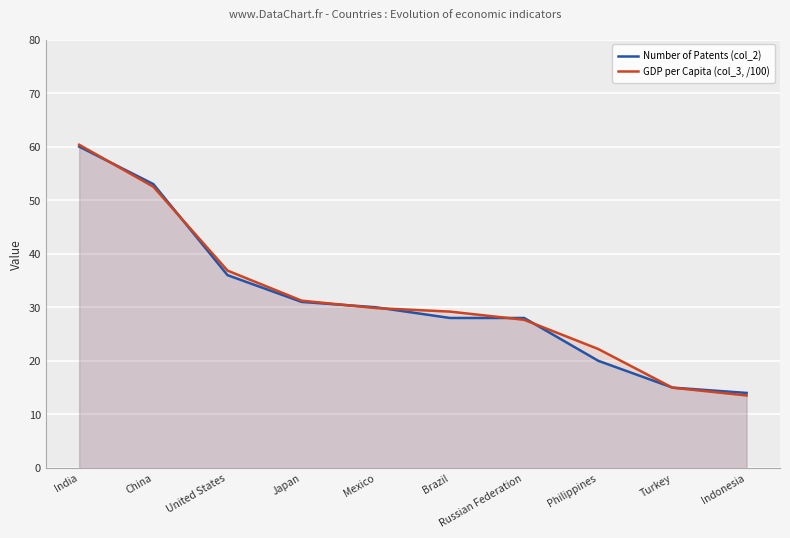

Rank the series by their maximum value, from lowest to highest.

Number of Patents (col_2), GDP per Capita (col_3, /100)